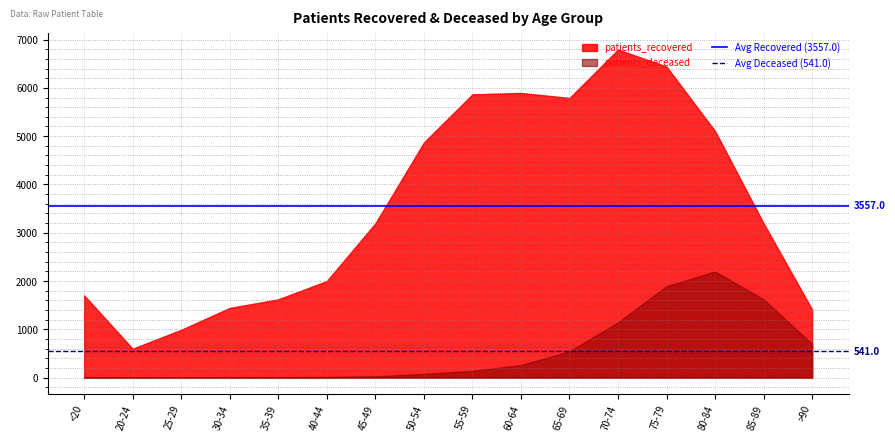

What is the difference between the highest and lowest values at <20?

1693